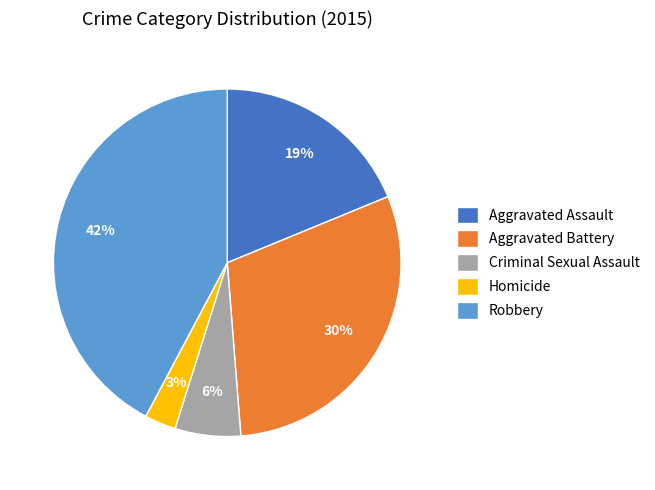

Is Aggravated Assault the majority of the pie?

No